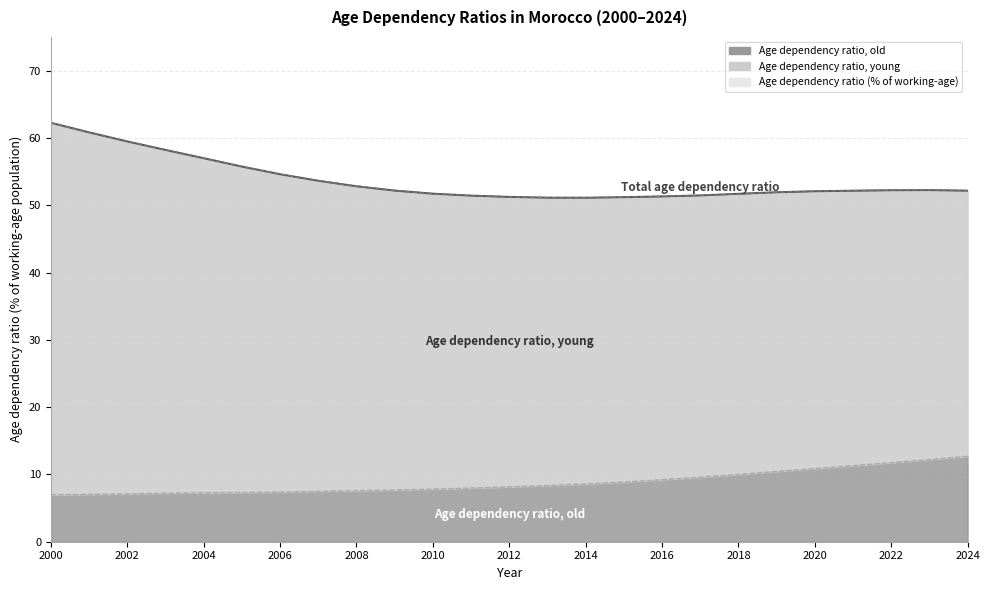

What is the difference between the highest and lowest values at 2000?

55.3